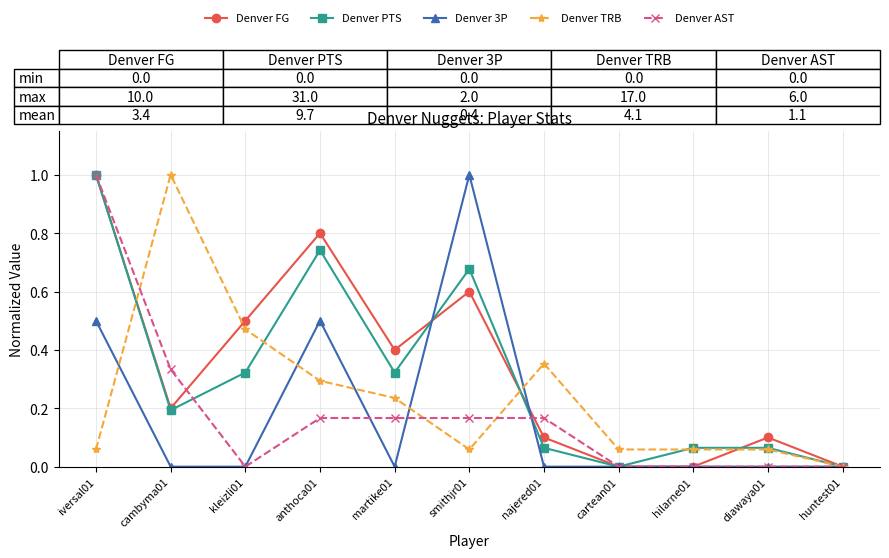

Which category has the highest value in the Denver TRB series?

cambyma01